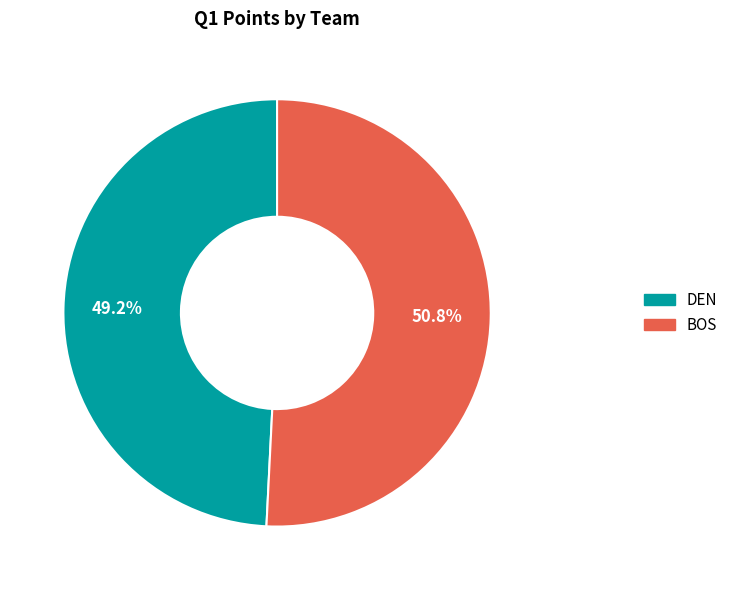

How much of the chart is everything except BOS?

49.2%